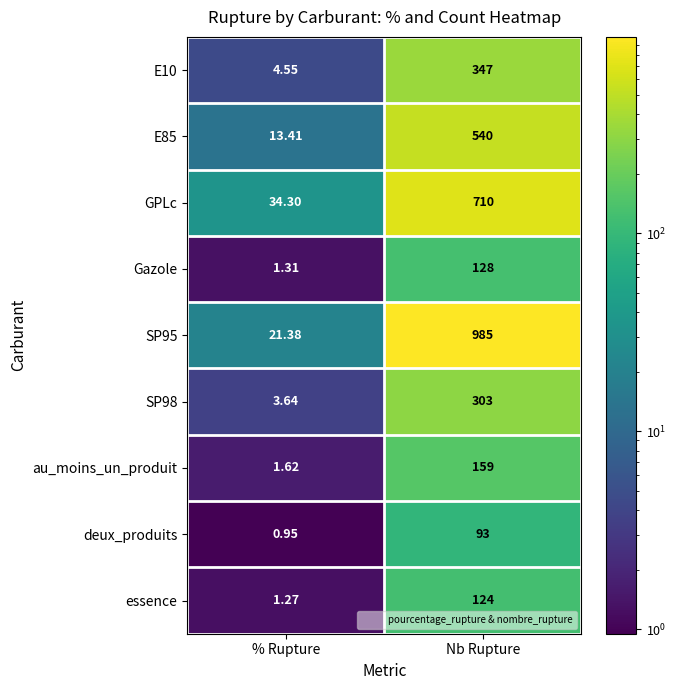

List the labels in order of Gazole value, largest first.

Nb Rupture, % Rupture